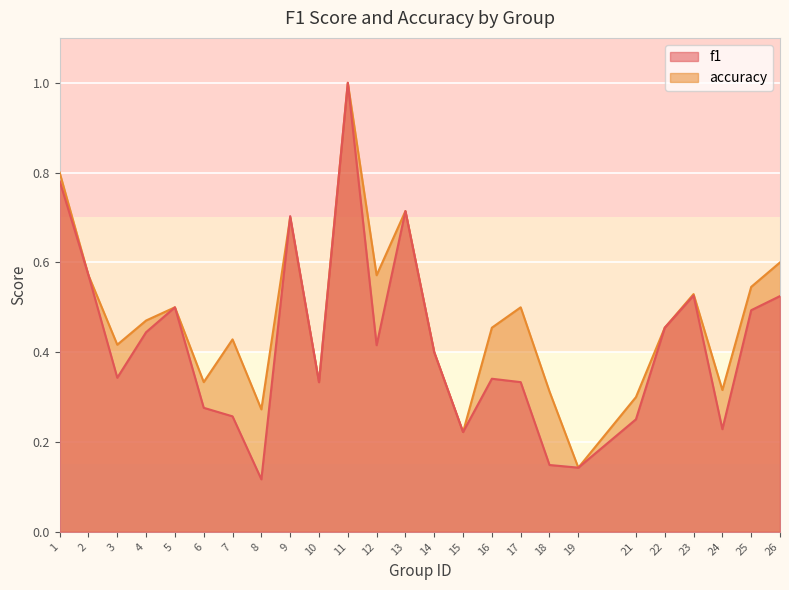

At which category does f1 reach its first local peak?

5